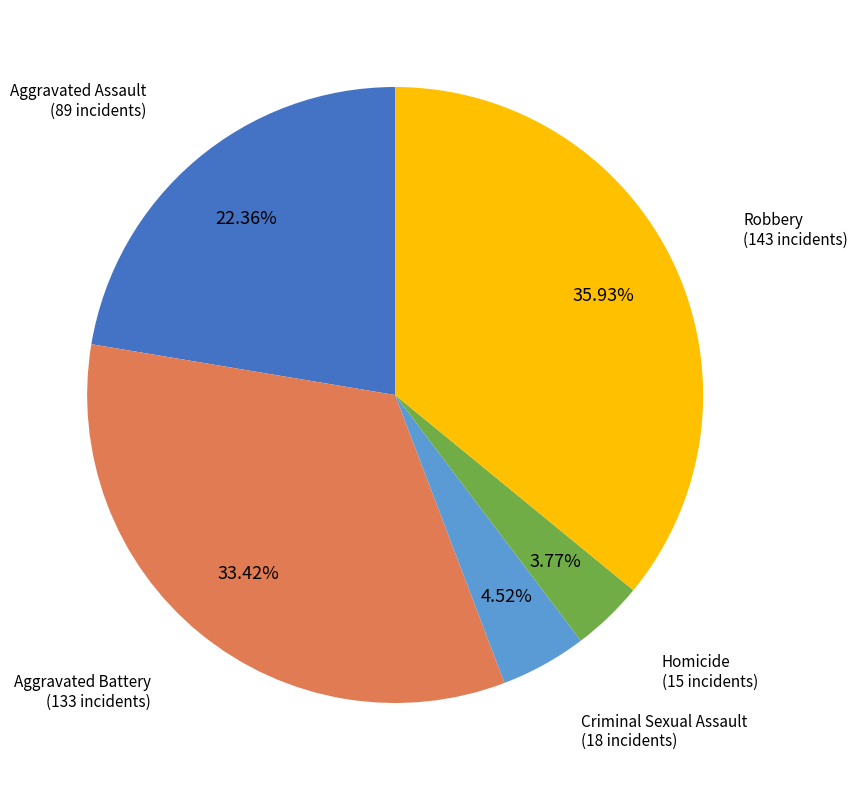

To the nearest percent, what is the difference between the largest and smallest slice percentages?

32%